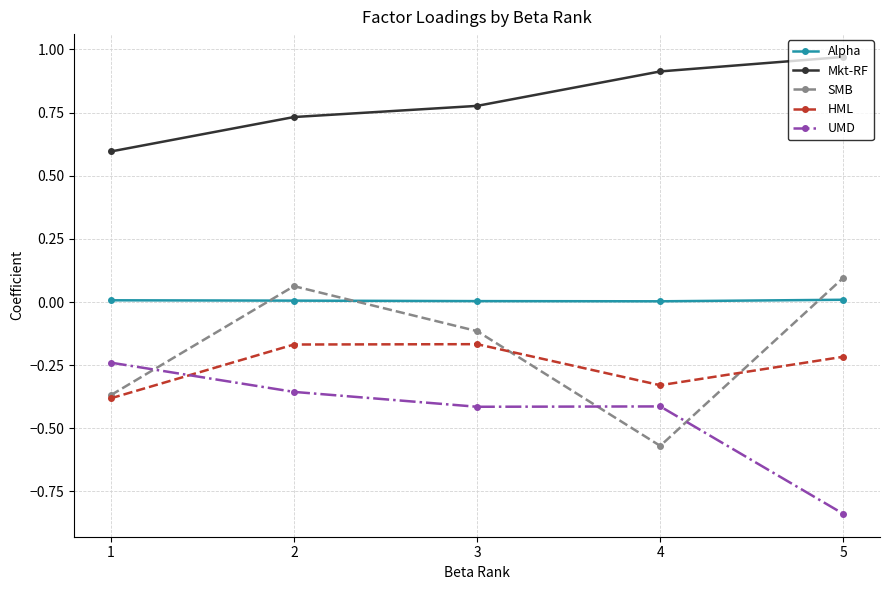

Is the value of HML at 1 greater than the value of UMD at 3?

Yes